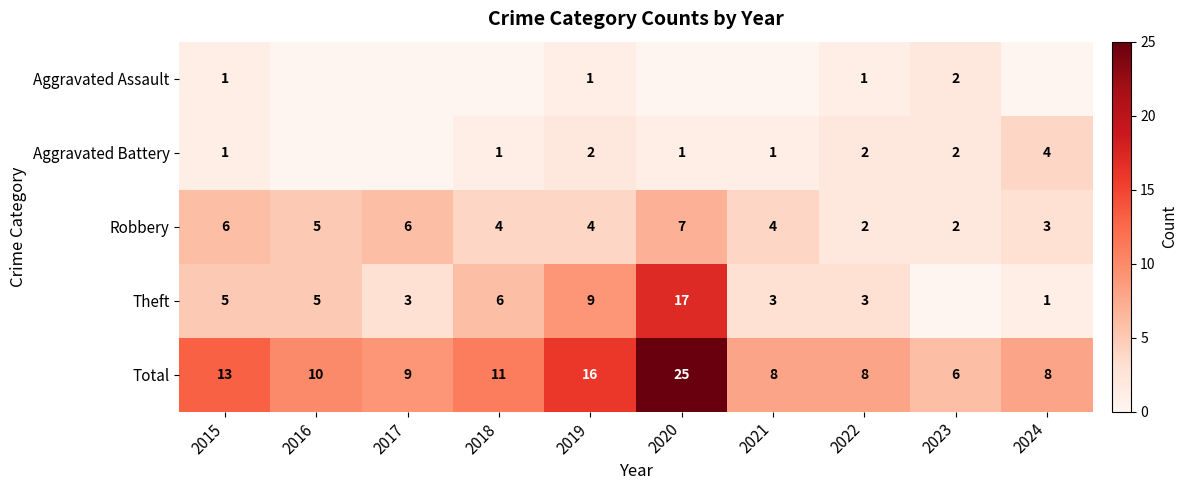

At which label does Robbery first exceed 4?

2015